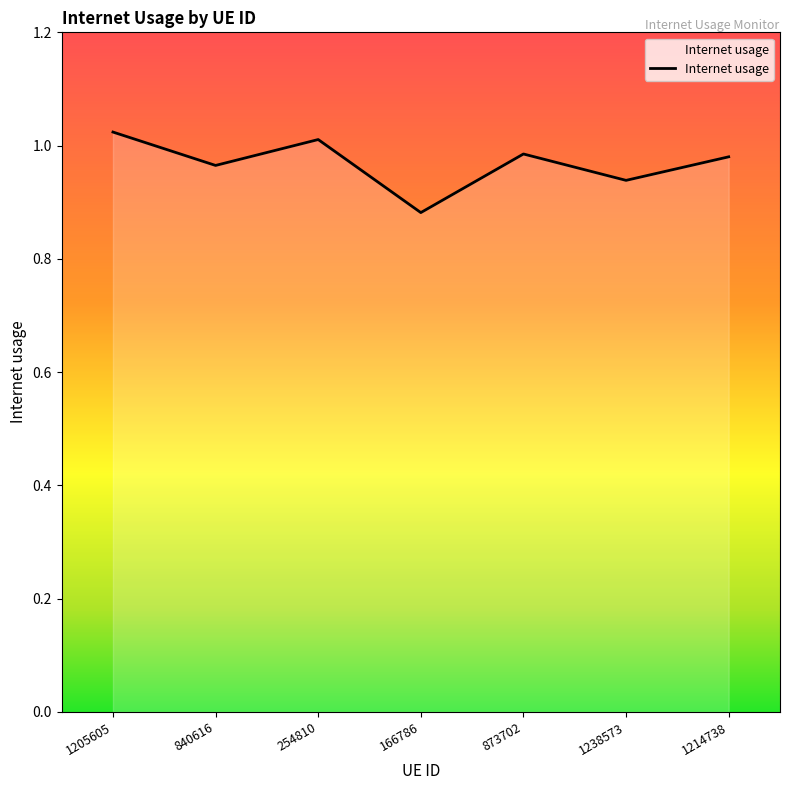

The value at 1205605 is 1.6. True or false?

False